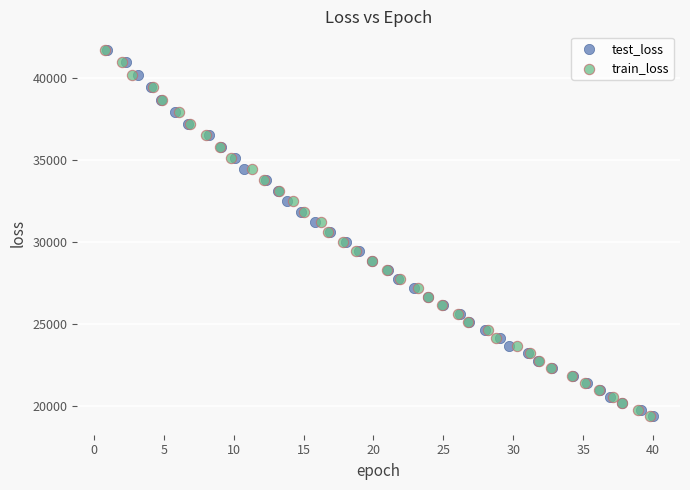

Which series has the widest spread of Y values?

train_loss